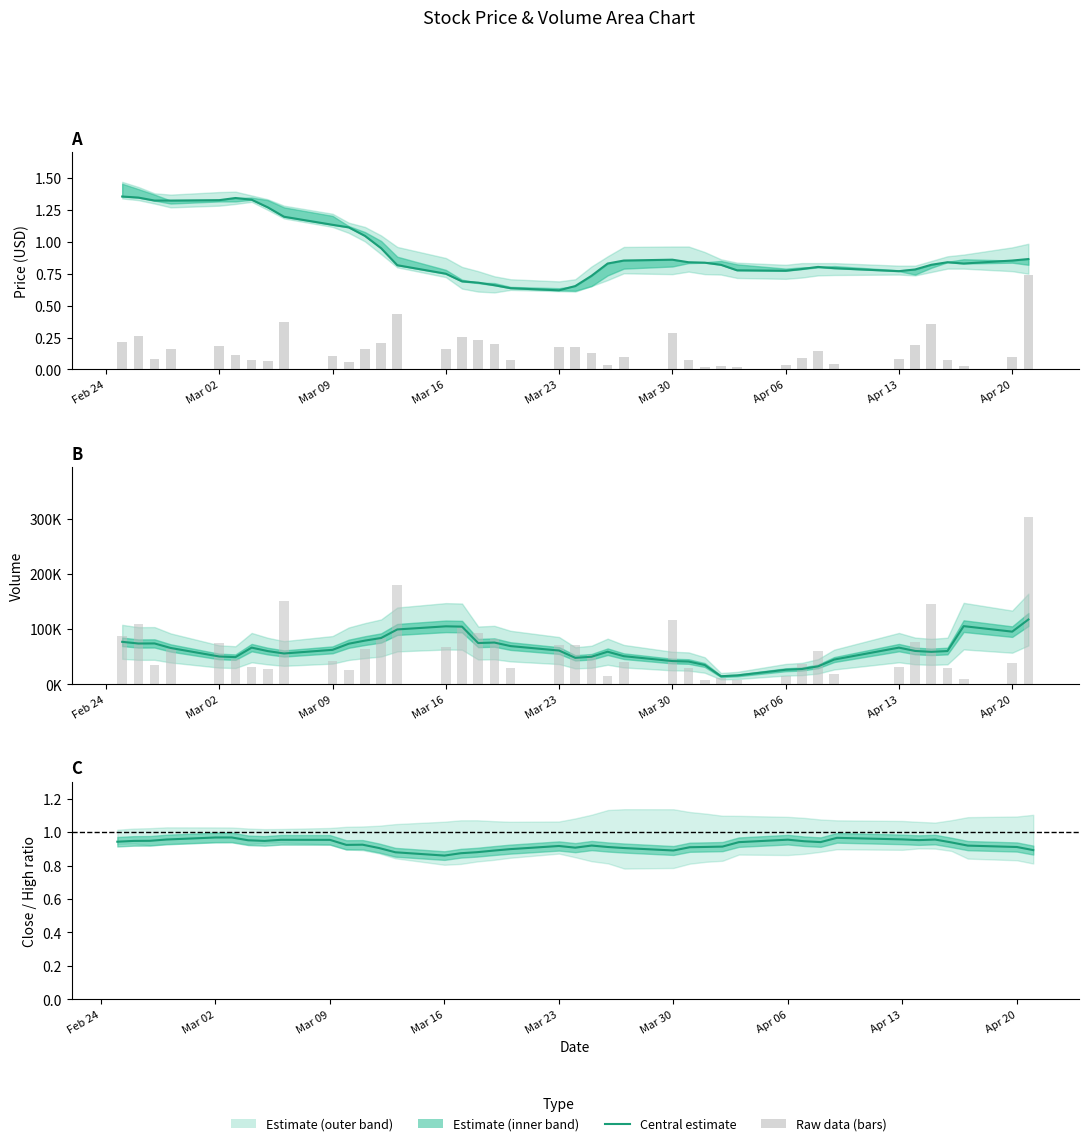

What is the difference between the maximum and minimum values in the Volume series?

294400.0